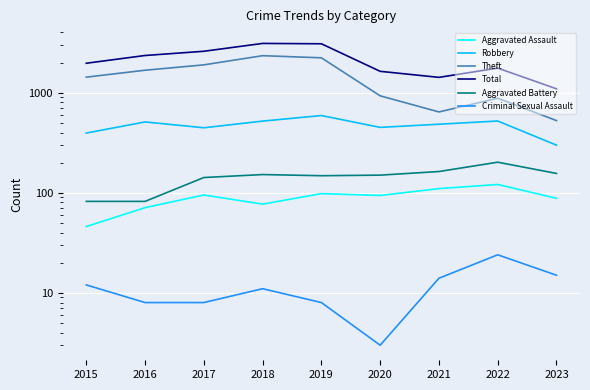

True or false: Criminal Sexual Assault and Total intersect in this chart.

False